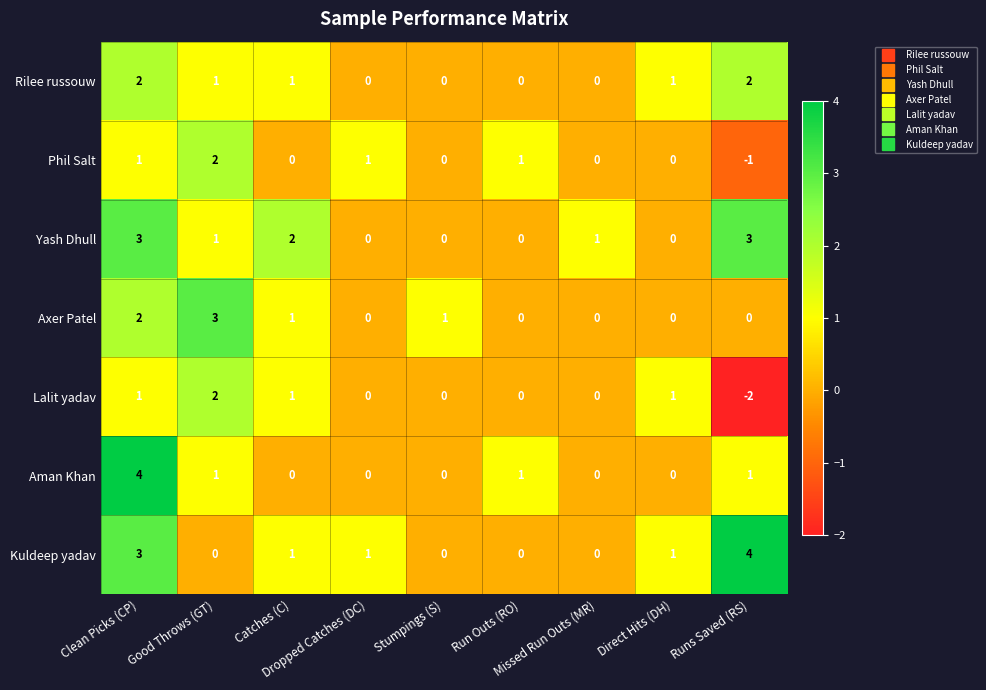

What is the maximum value shown in the chart?

4